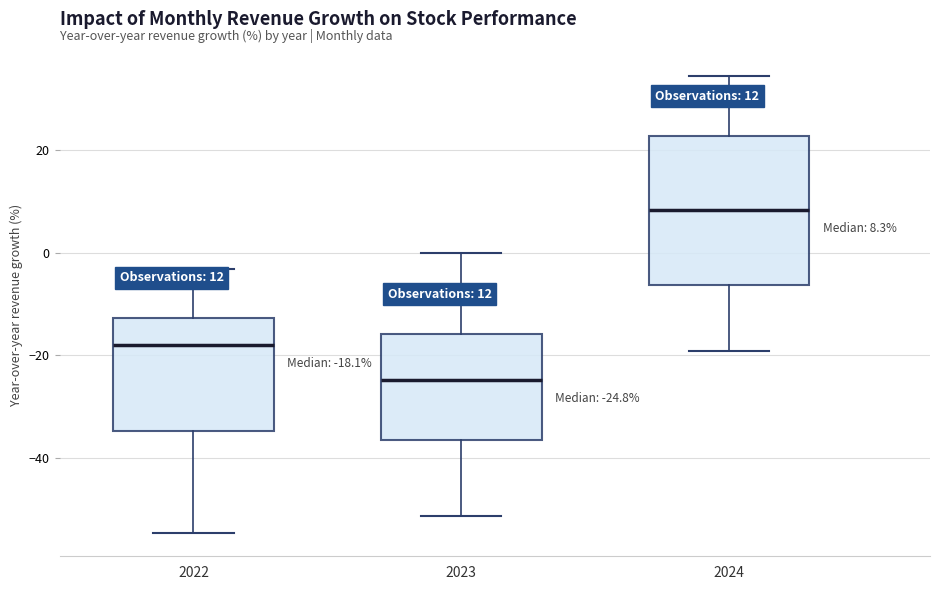

Which box is the tallest, from its lower edge to its upper edge?

2024